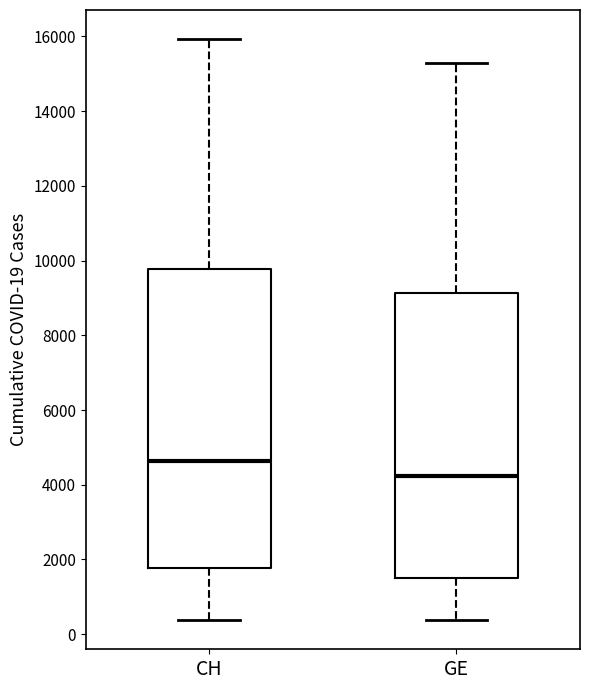

Which box has the highest median line?

CH